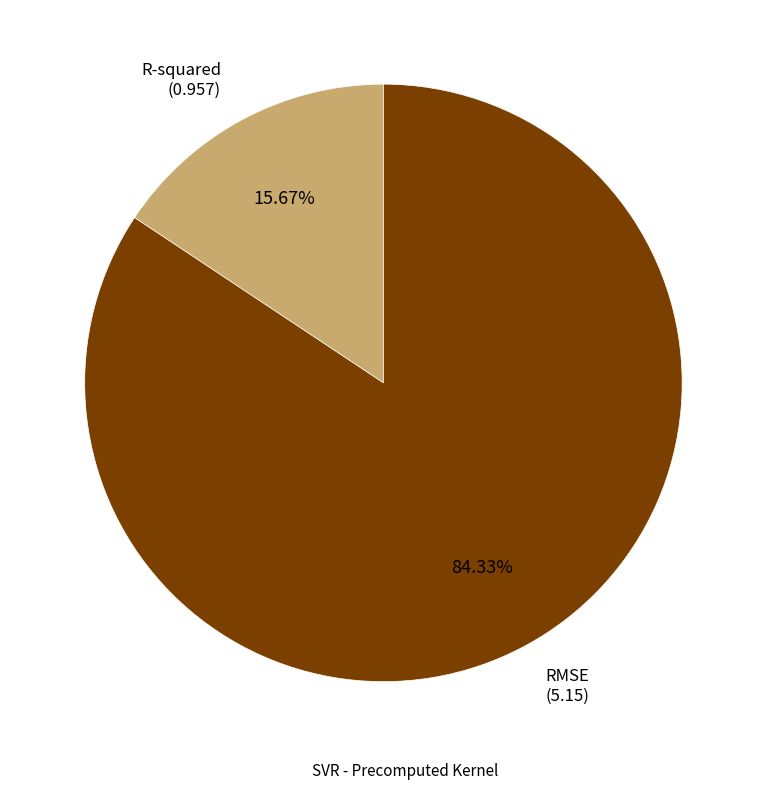

Does any single category account for the majority?

Yes